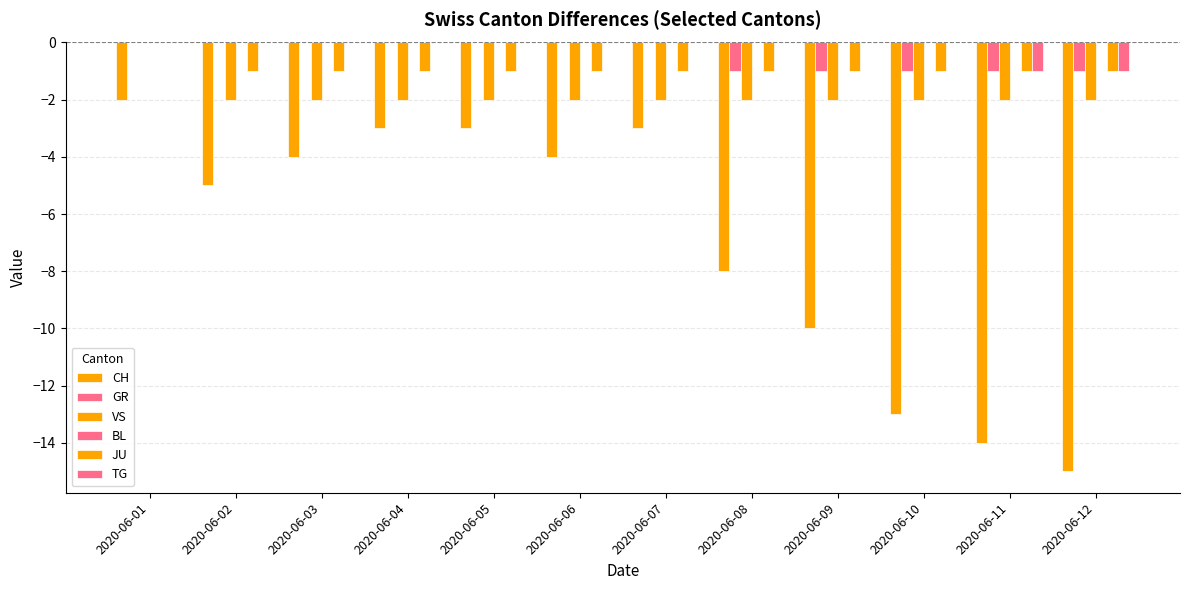

What is the total value across all series at 2020-06-01?

-2